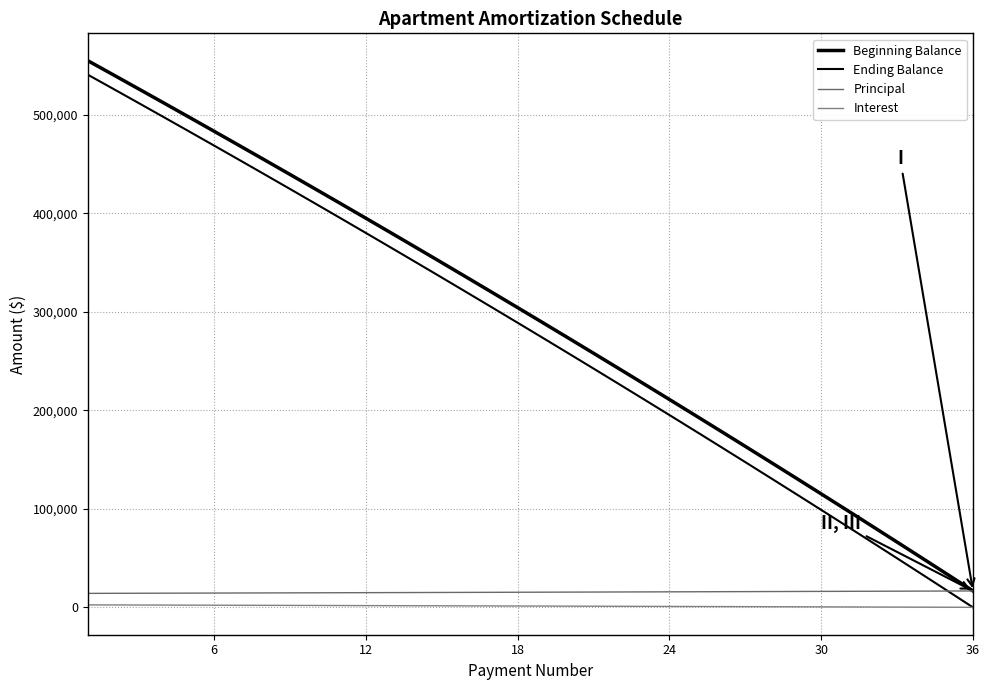

How many lines are shown in the chart?

4